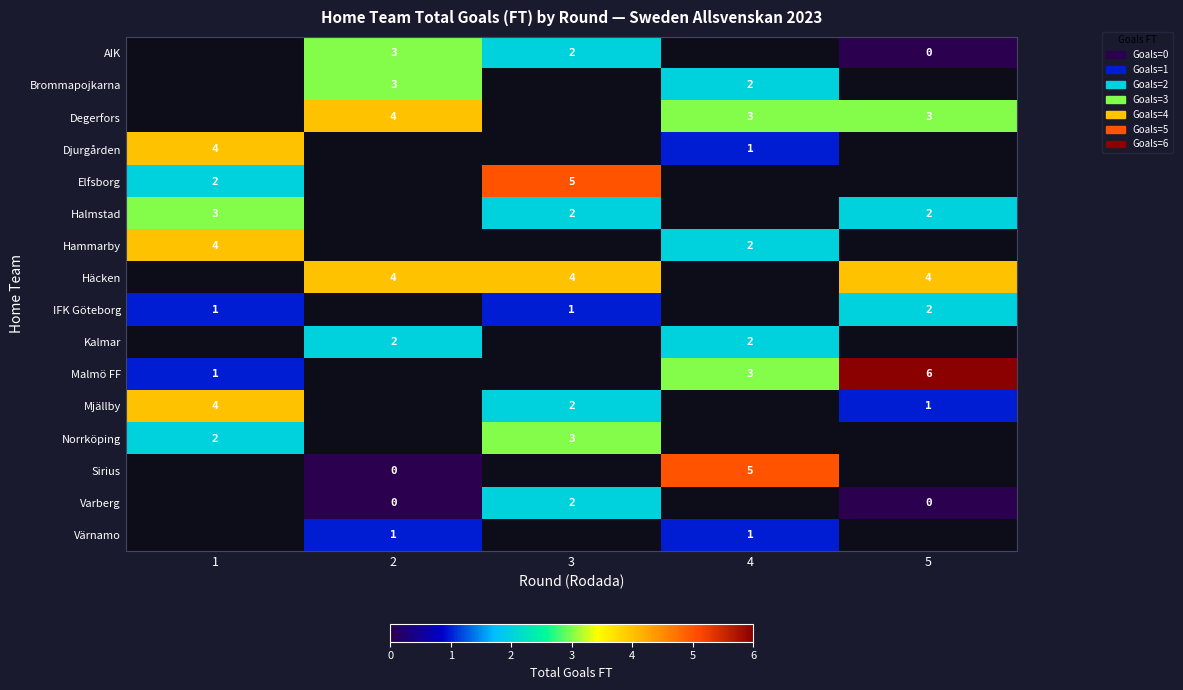

What is the sum of the Sirius values at 2 and 4?

5